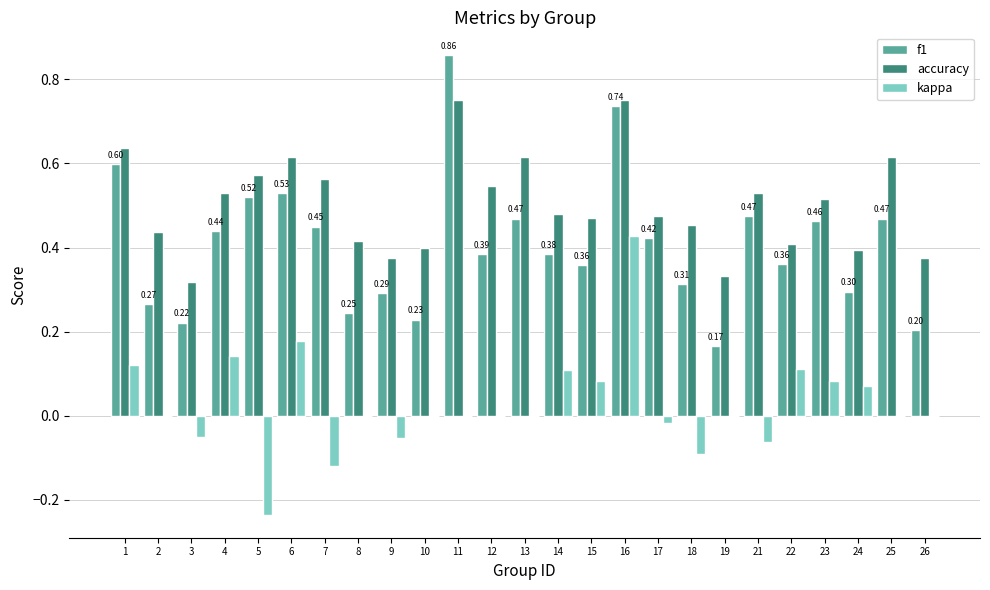

At which category is the sum across all series the highest?

16